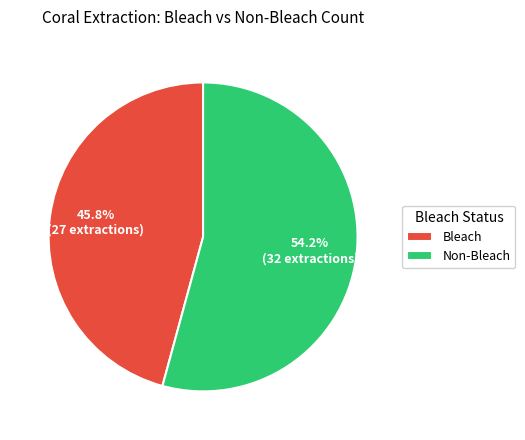

How many slices are in this pie chart?

2